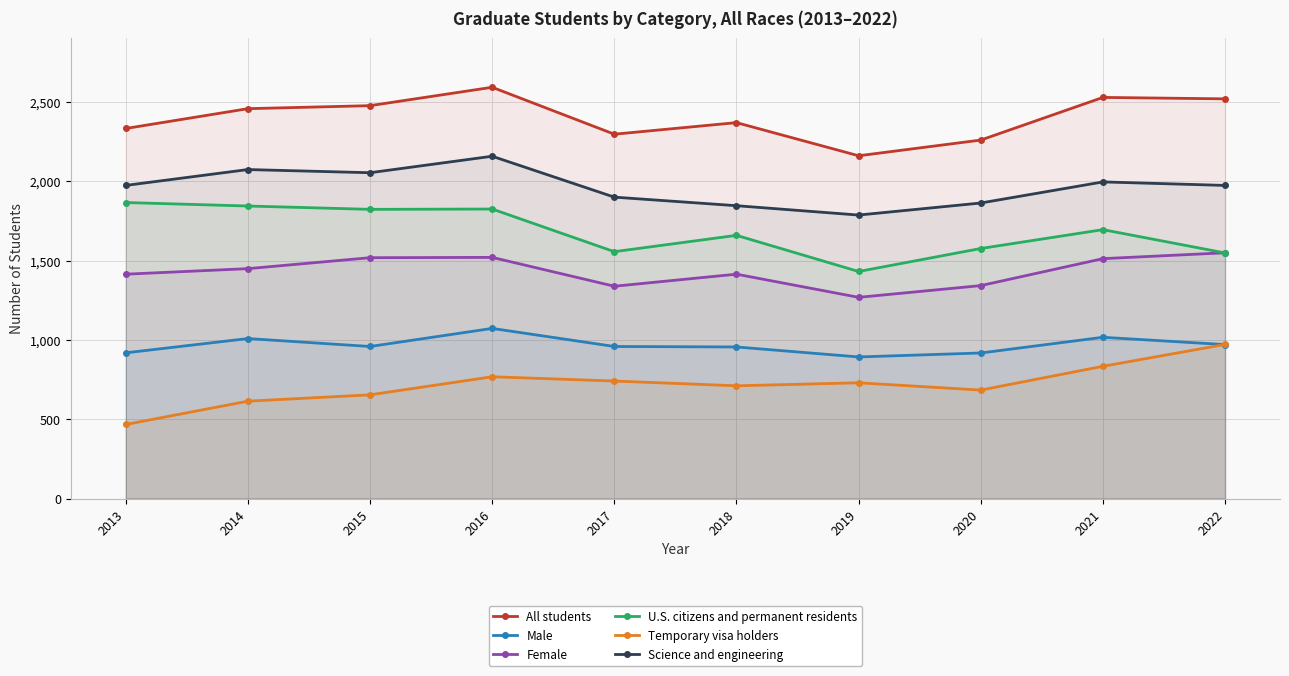

Count the number of data series in this chart.

6